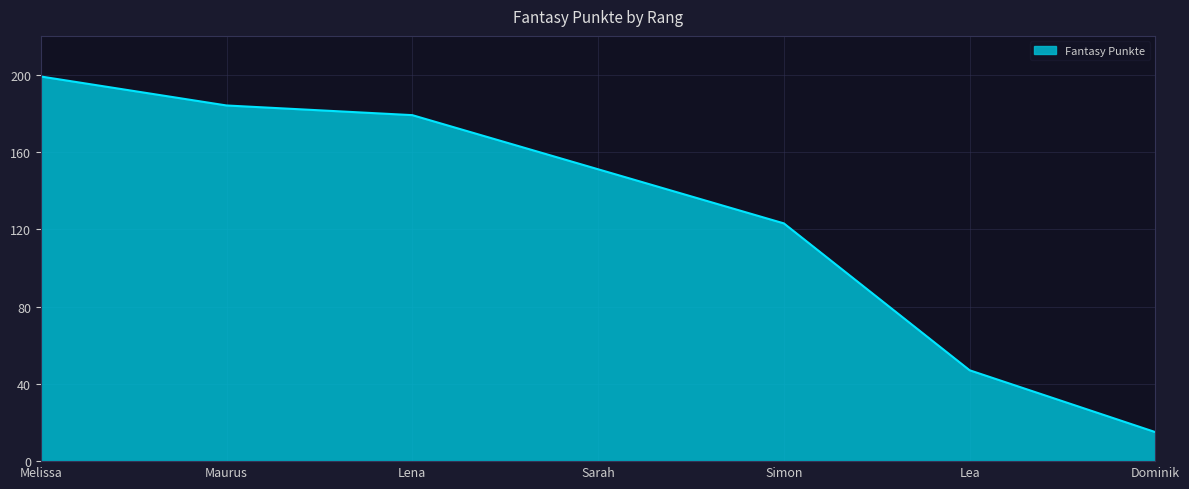

What is the sum of the values at Dominik and Sarah?

166